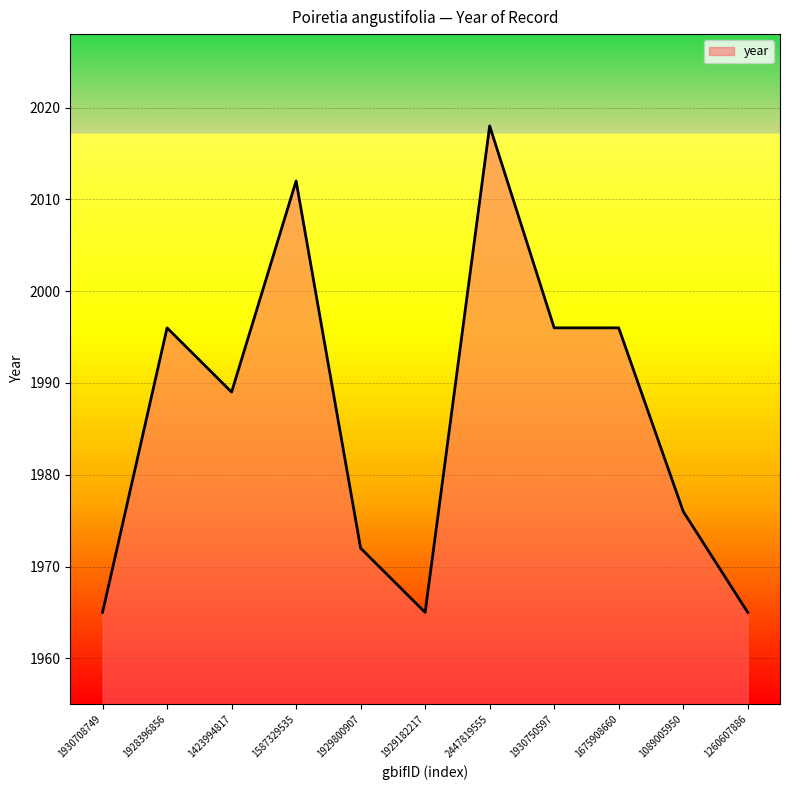

At which category does the data reach its first local valley?

1423994817